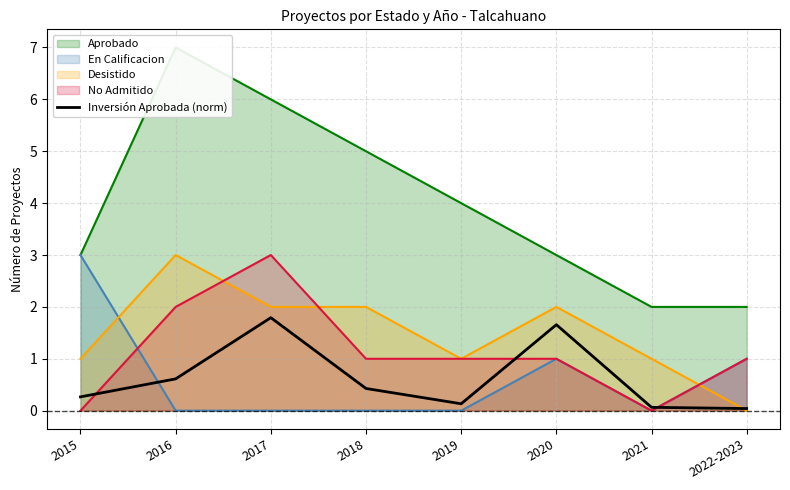

What is the difference between the maximum and minimum values?

1.8